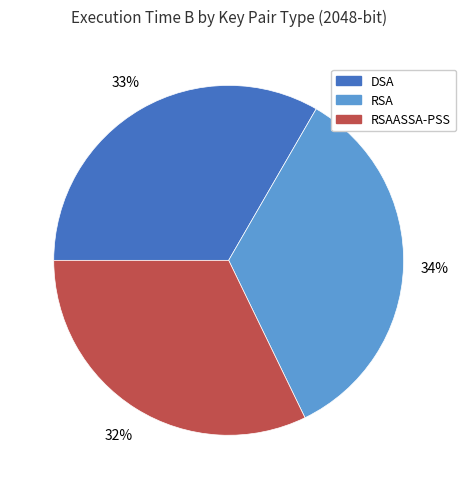

Does any single category account for the majority?

No